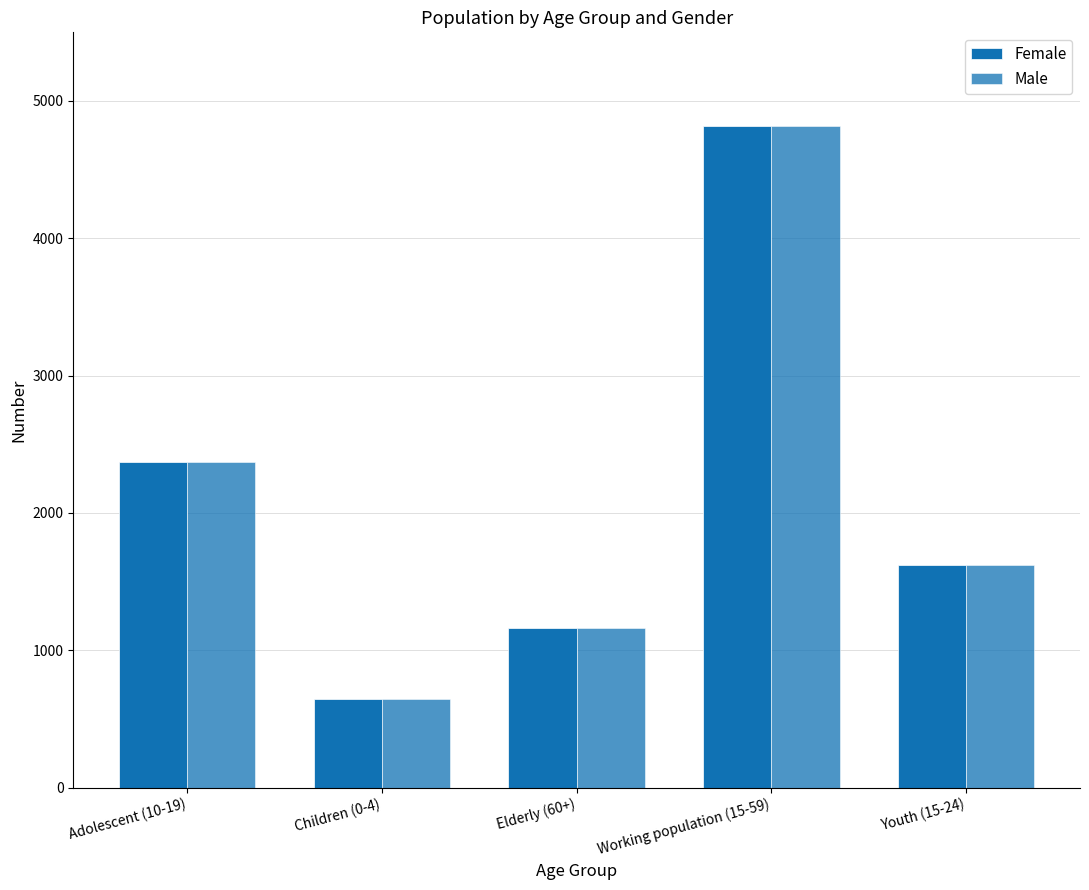

Between Elderly (60+) and Youth (15-24), which series saw the biggest shift?

Female